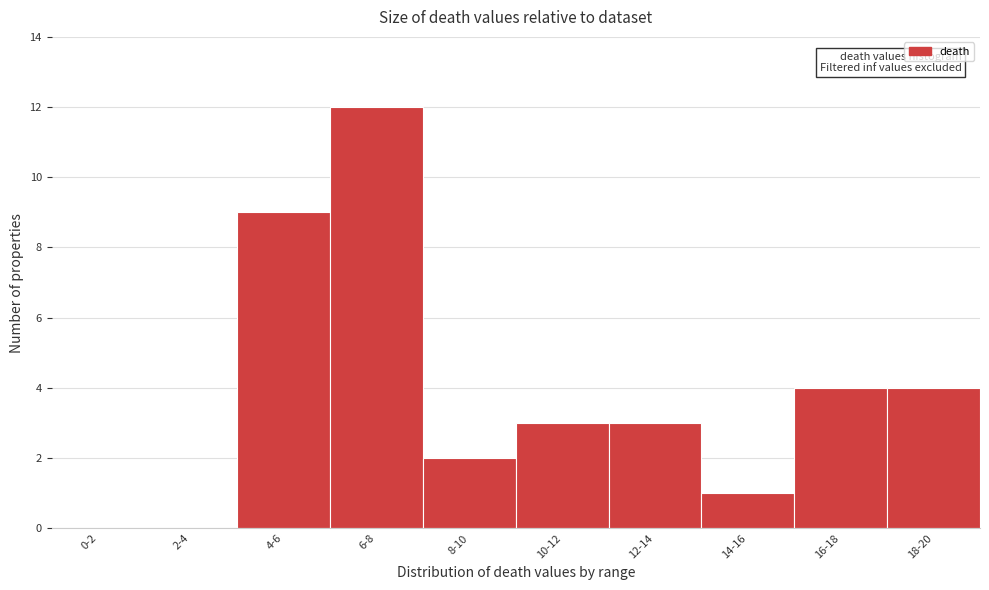

Reading left to right, extract all data points from this chart.

0-2=0	2-4=0	4-6=9	6-8=12	8-10=2	10-12=3	12-14=3	14-16=1	16-18=4	18-20=4